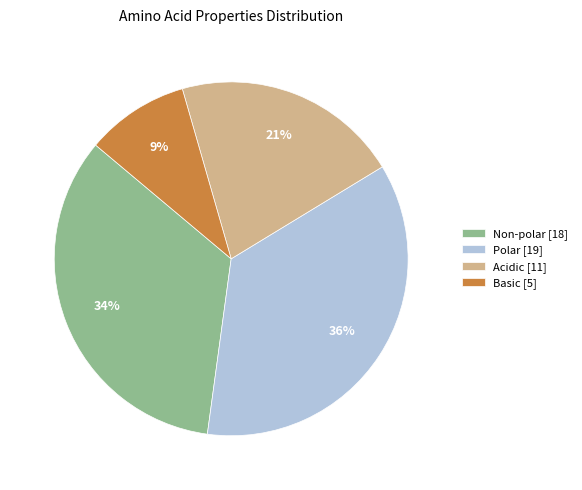

To the nearest percent, what portion does Acidic [11] represent?

21%